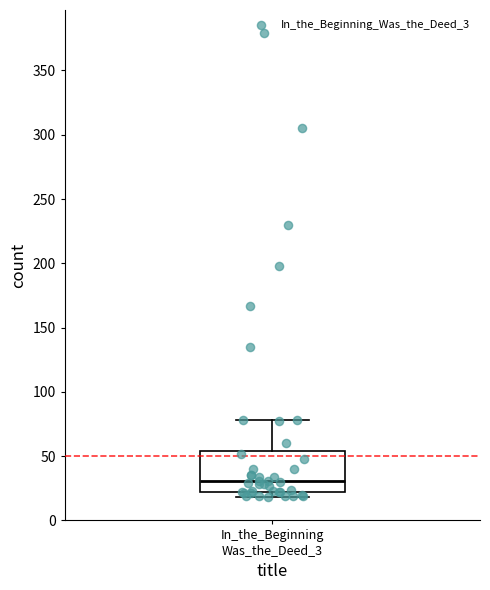

Where is the lower edge of the box for In_the_Beginning Was_the_Deed_3 on the y-axis? The values are not printed on the chart, so give them approximately, as read against the axis.

20